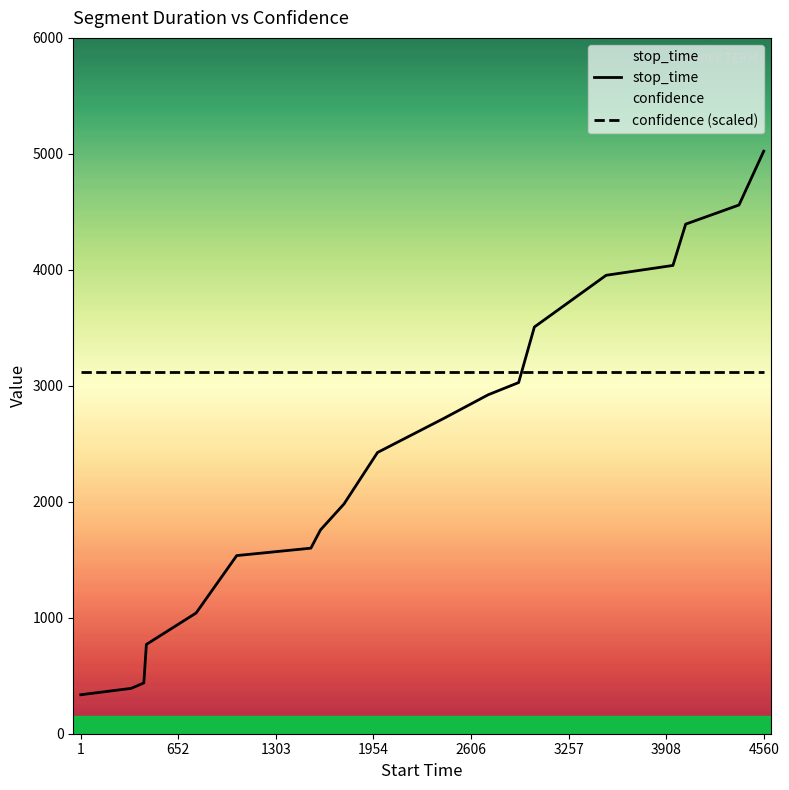

True or false: confidence (scaled) has a value of 4143.8 at 18.

False